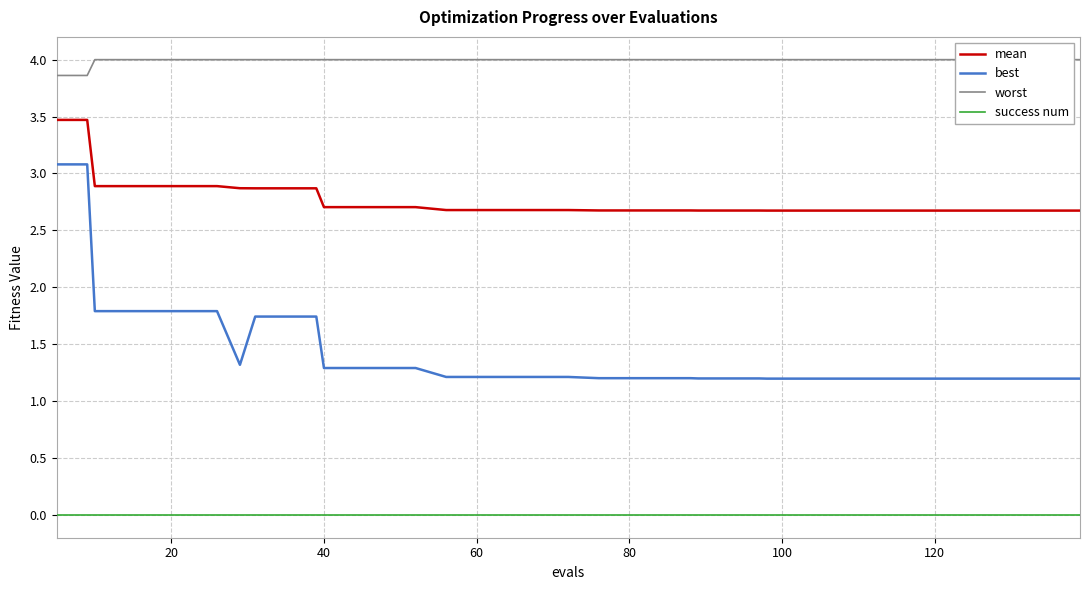

At how many categories does at least one series exceed 0?

40